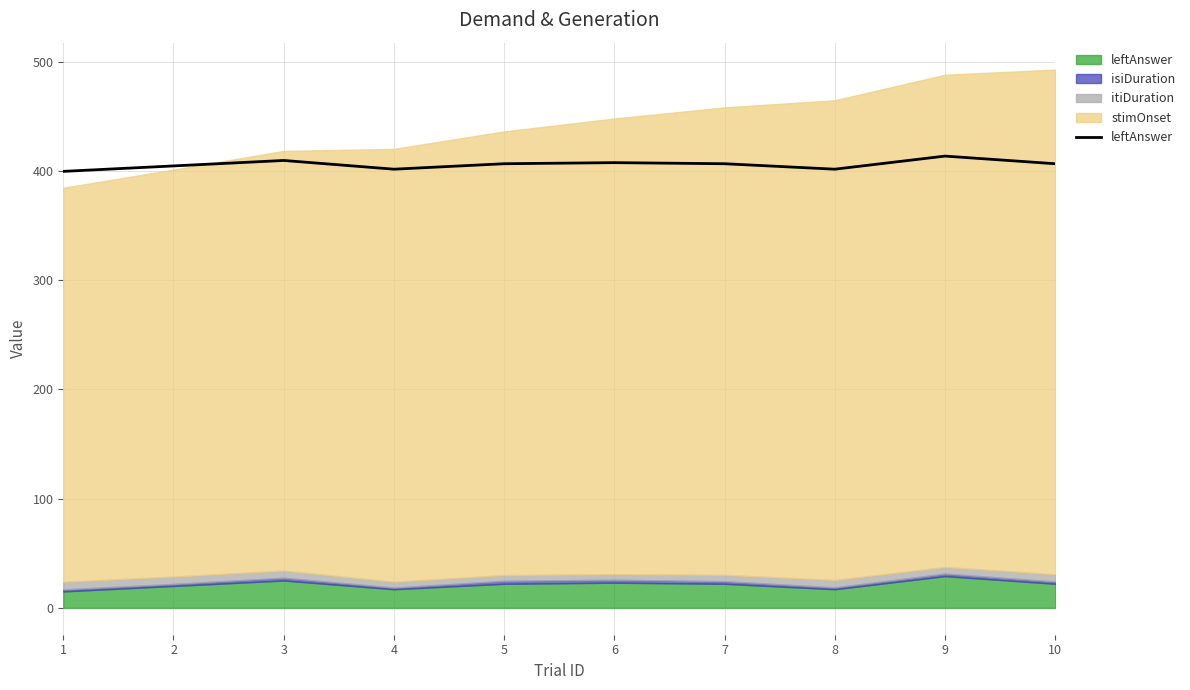

Rank the categories by value from lowest to highest.

1, 4, 8, 2, 5, 7, 10, 6, 3, 9